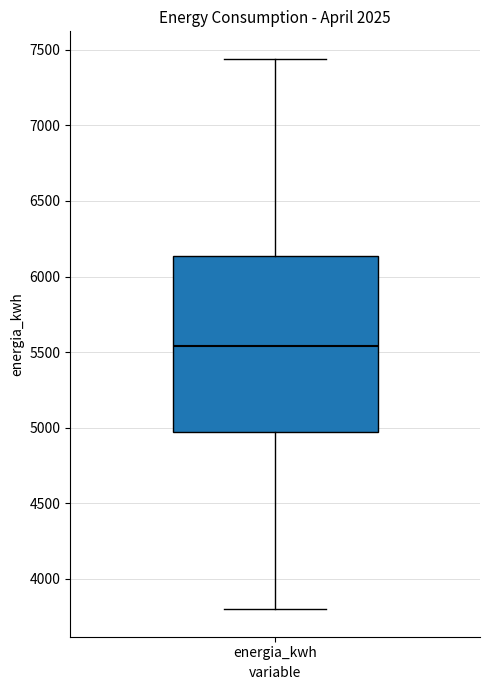

Read this box plot against the y-axis: the position of the median line, the range covered by the box, and the ends of both whiskers. The values are not printed on the chart, so give them approximately, as read against the axis.

median 5550, box 4950 to 6150, whiskers 3800 to 7450